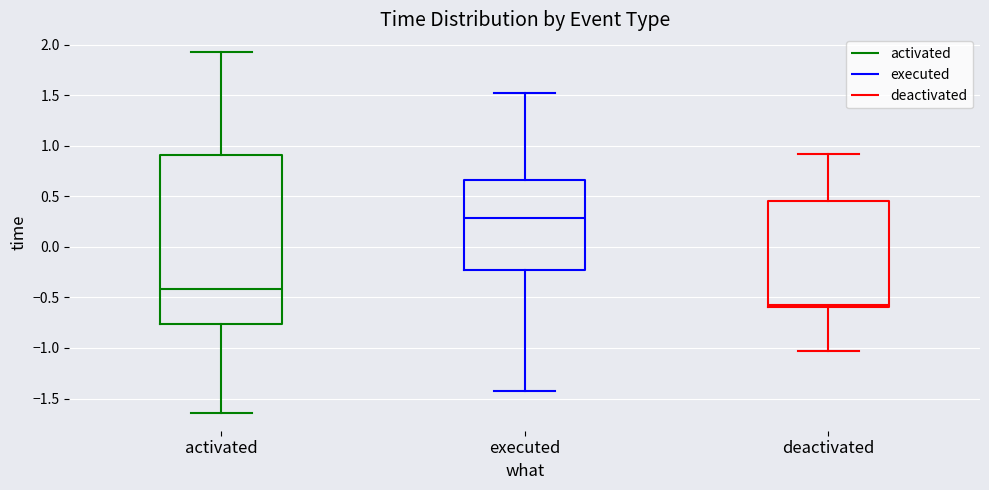

Which box is the tallest, from its lower edge to its upper edge?

activated